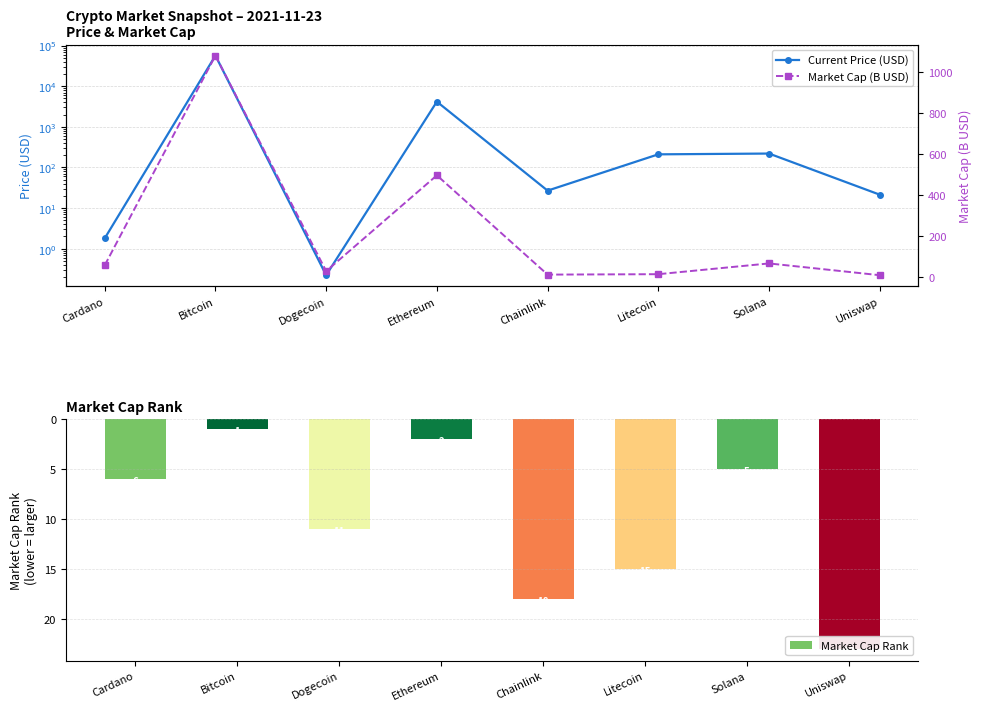

The Current Price (USD) series shows 368.0 at Solana. True or false?

False